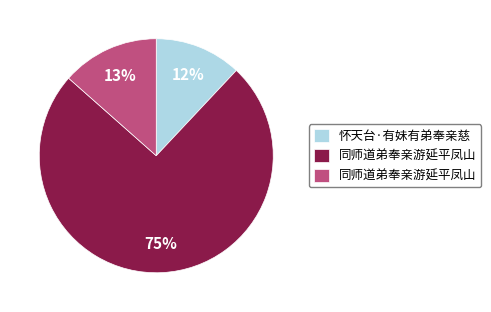

Does any single category account for the majority?

Yes